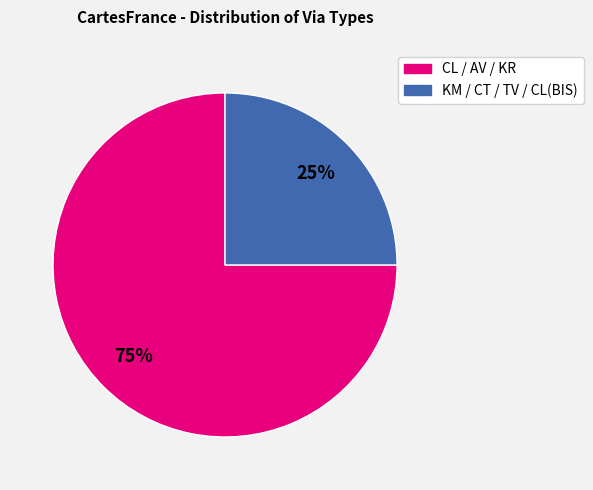

To the nearest percent, what is the difference between the largest and smallest slice percentages?

50%